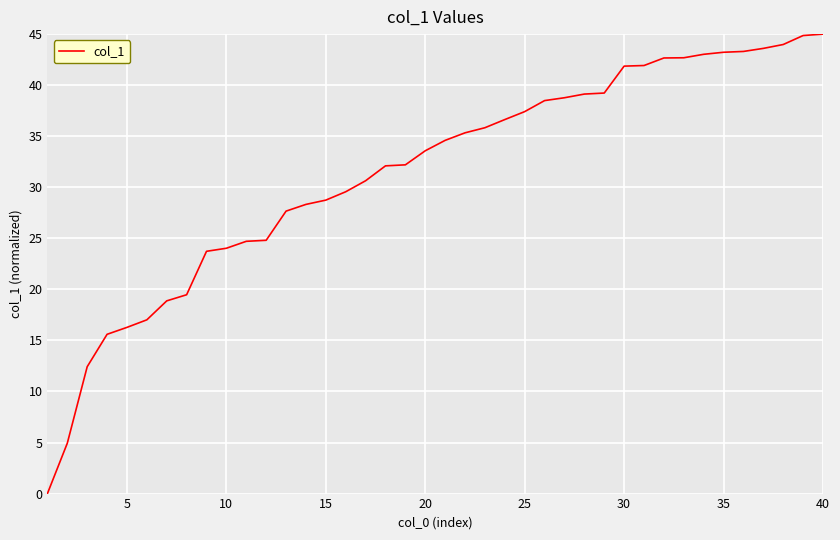

What is the greatest value displayed?

45.0